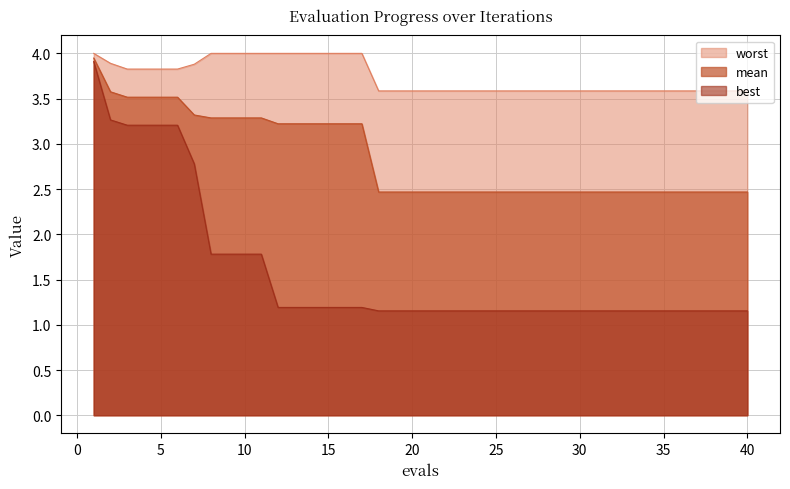

What is the difference between the maximum and minimum values in the best series?

2.8